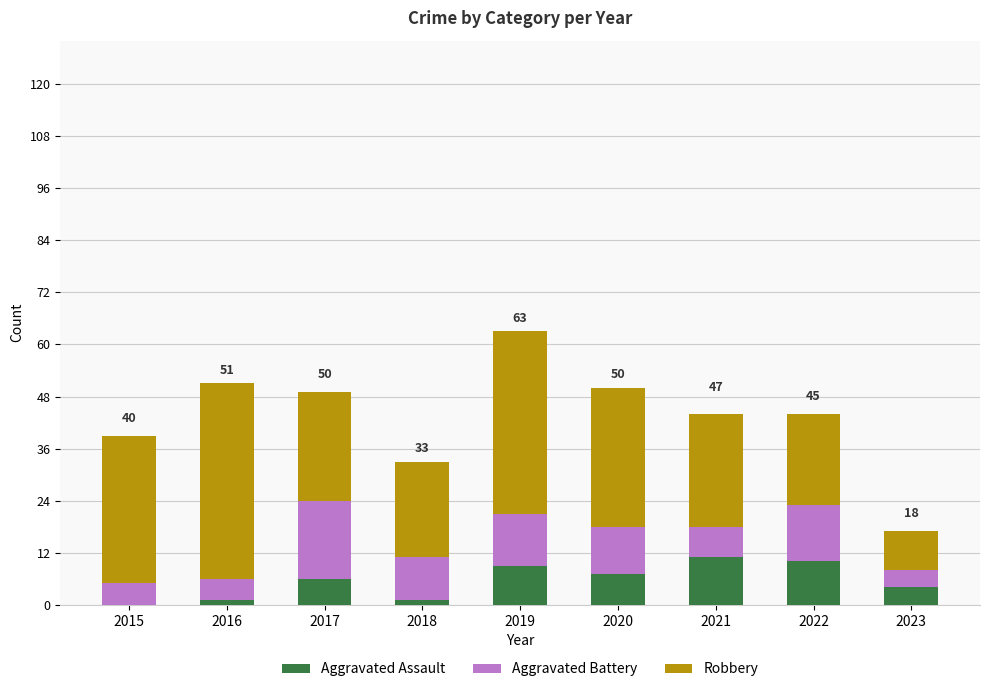

True or false: Aggravated Assault has a value of 7 at 2020.

True